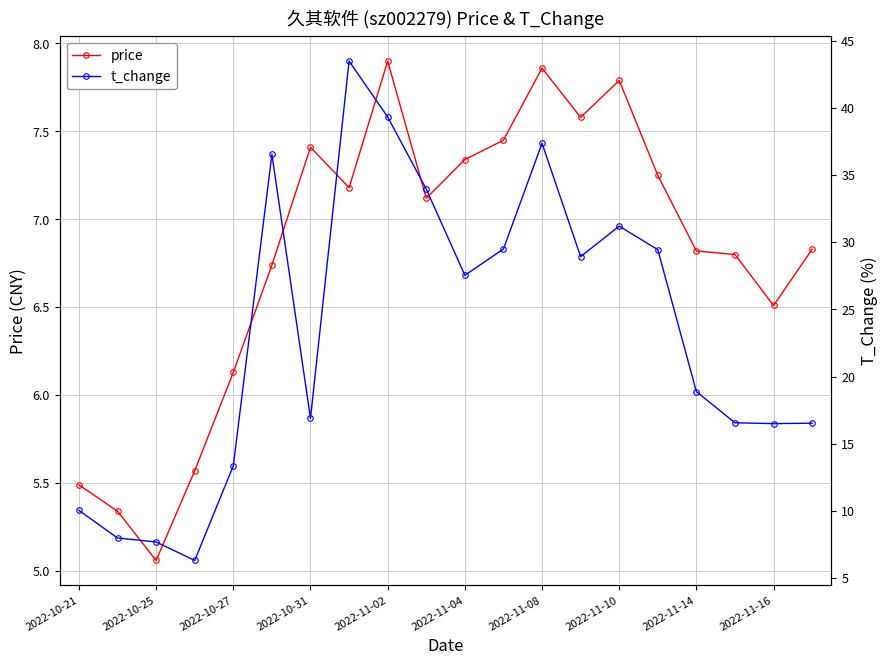

The value of price at 2022-11-04 is 11.5. True or false?

False